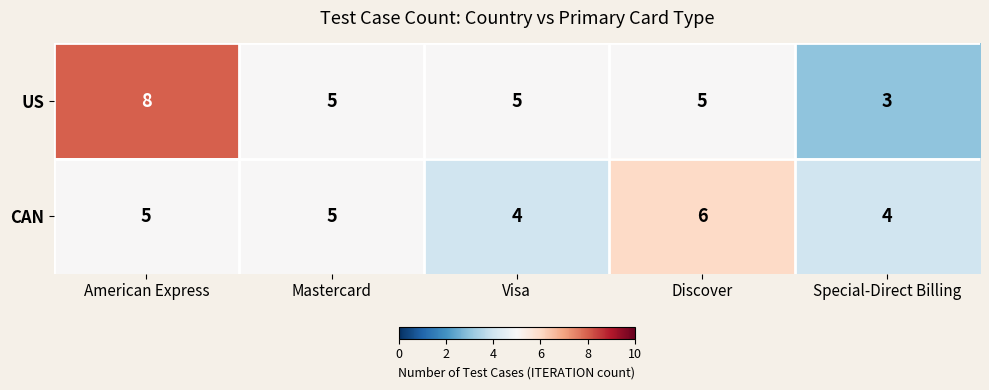

How many US values are between 5 and 6?

3